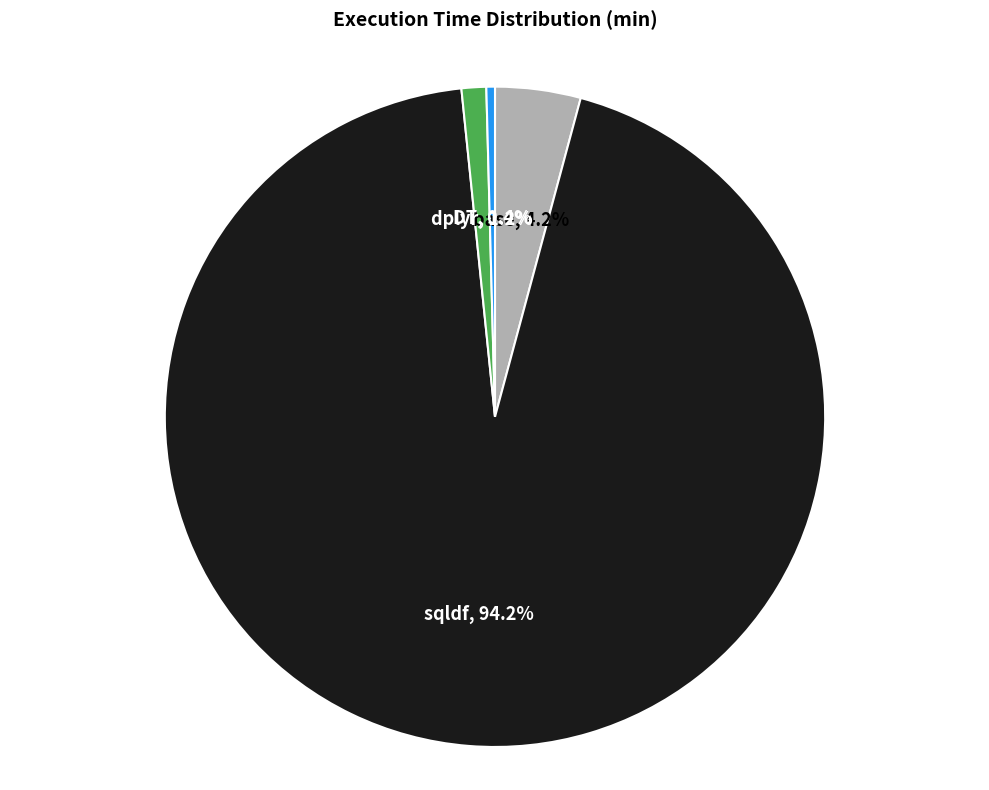

How many segments does this pie chart have?

4